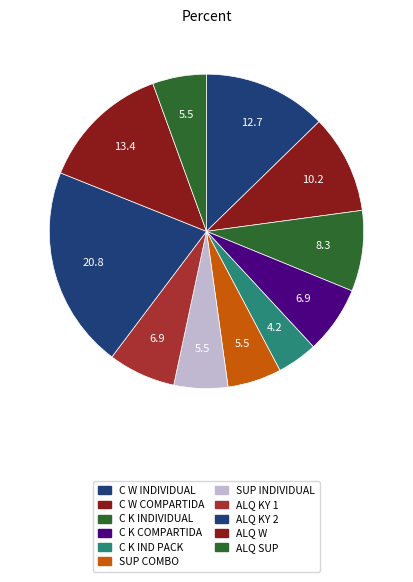

Is there any slice that represents more than half of the pie?

No